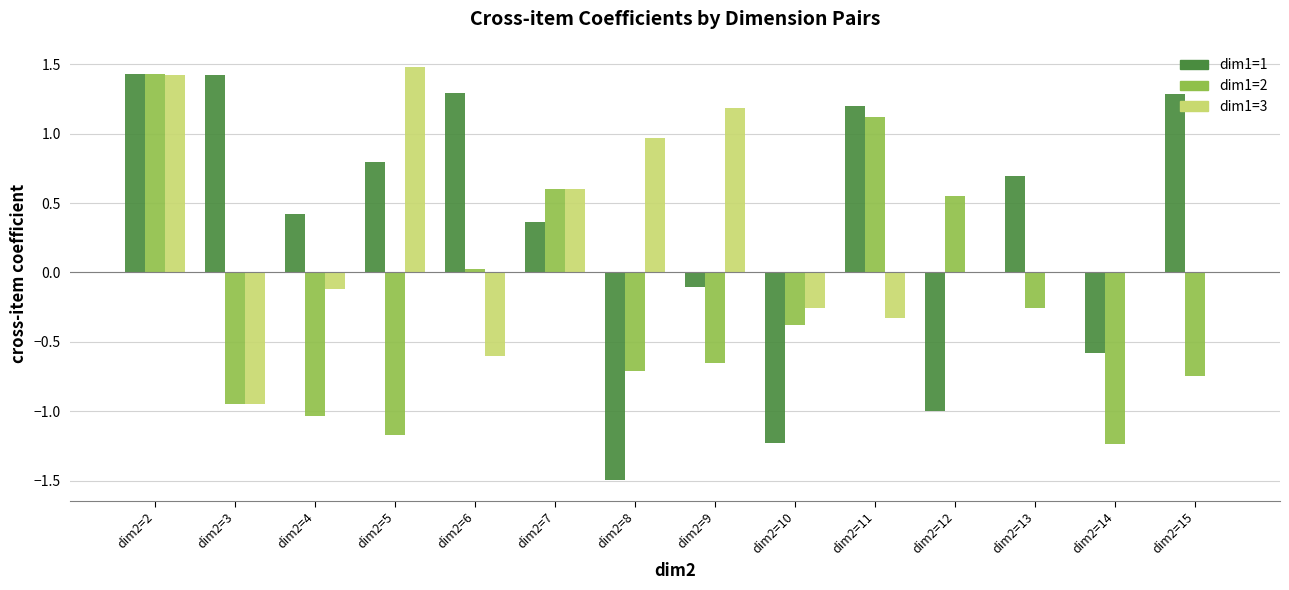

Between dim2=3 and dim2=10, which series saw the biggest shift?

dim1=1